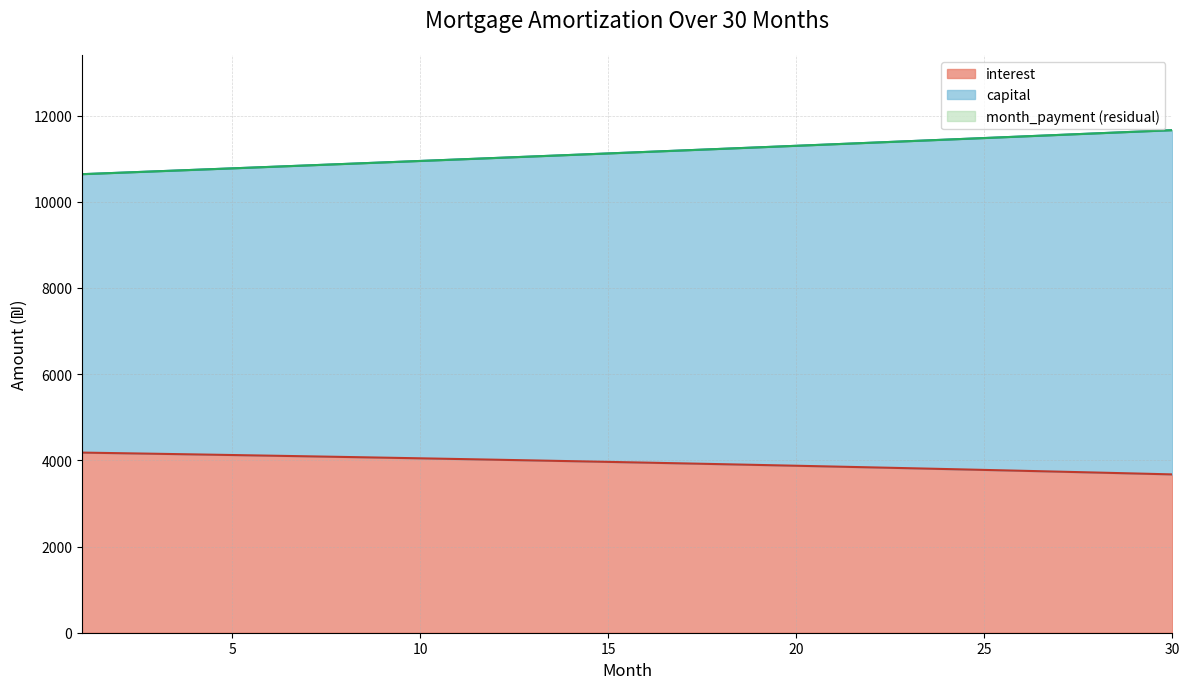

What is the highest value of the interest series?

4179.9